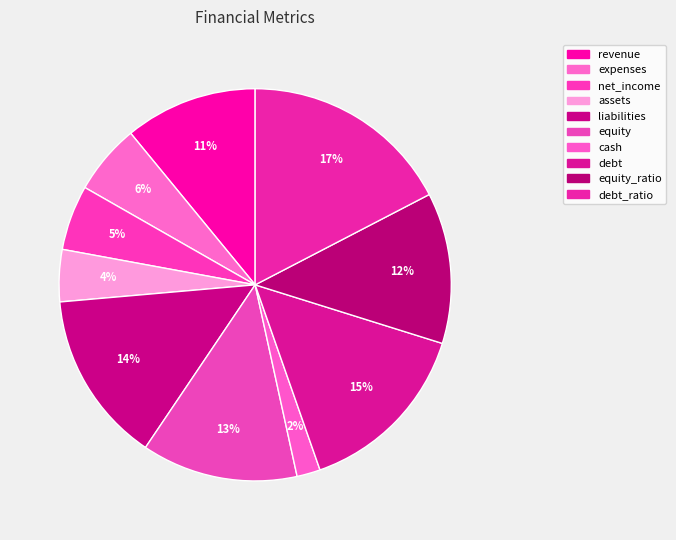

To the nearest percent, what is the difference between the largest and smallest slice percentages?

15%